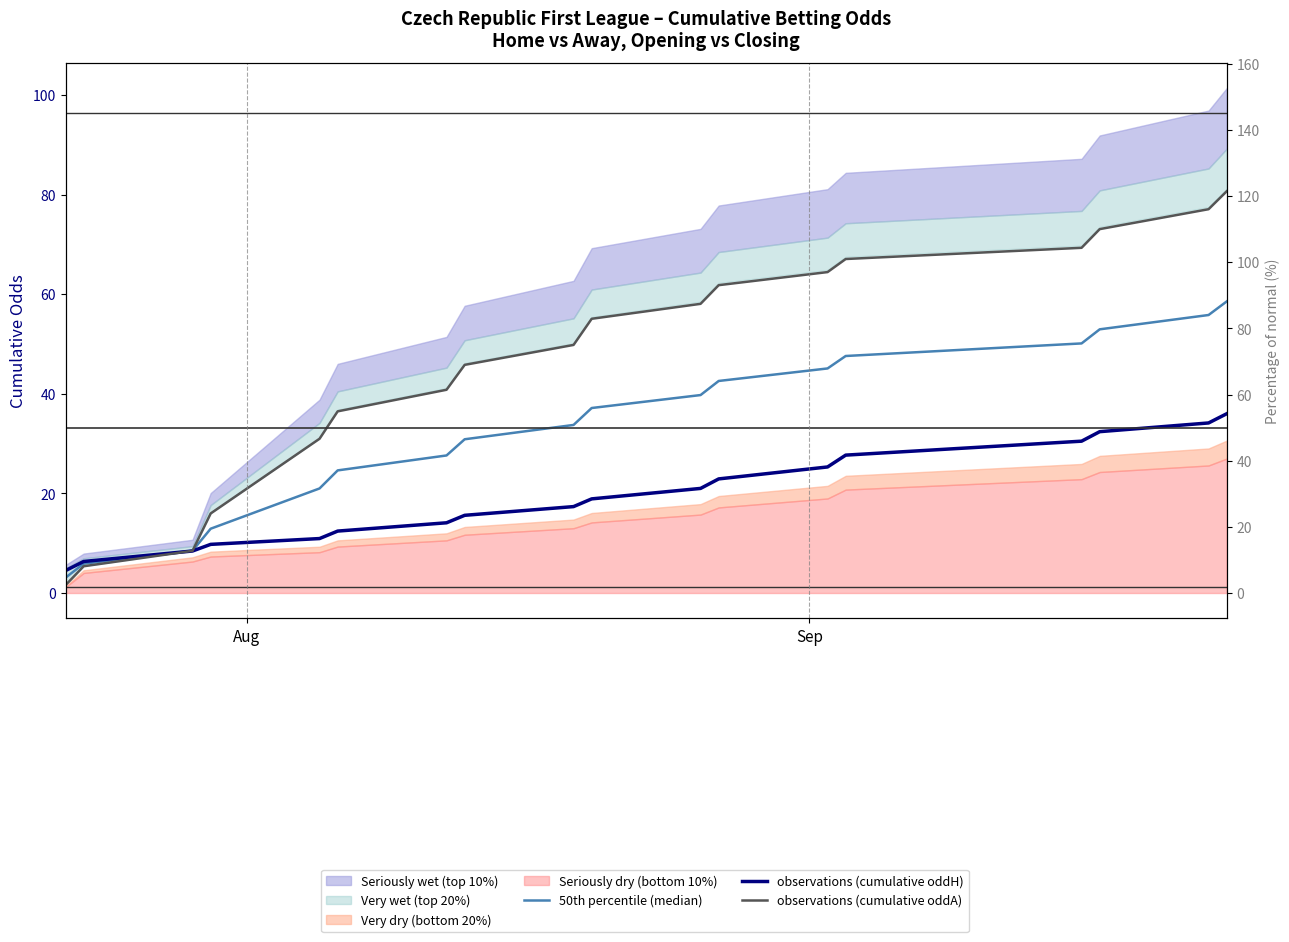

The observations (cumulative oddA) series shows 27.8 at 12. True or false?

False